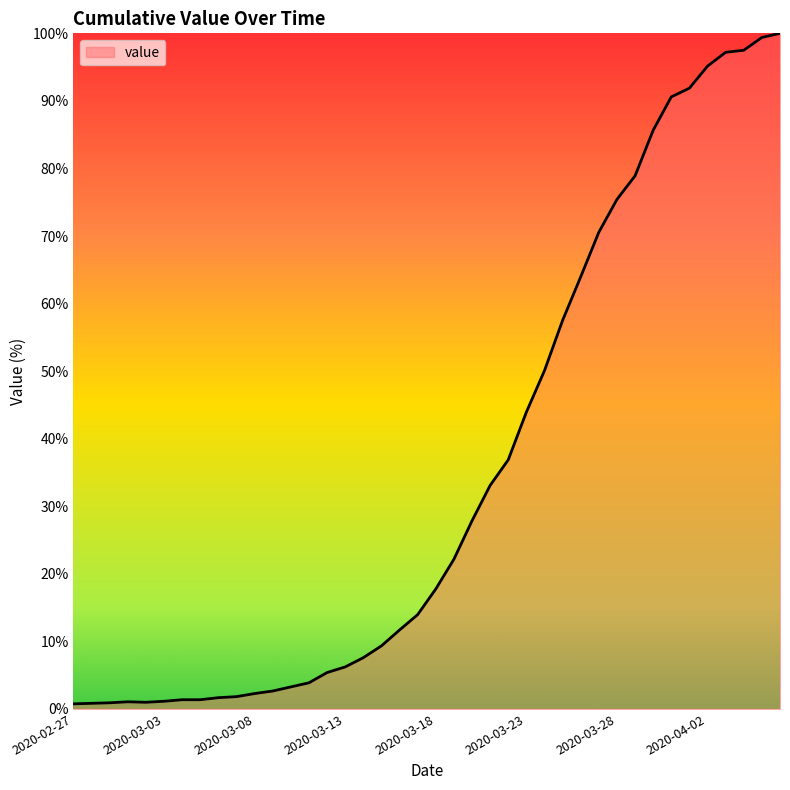

What is the minimum value shown in the chart?

0.8